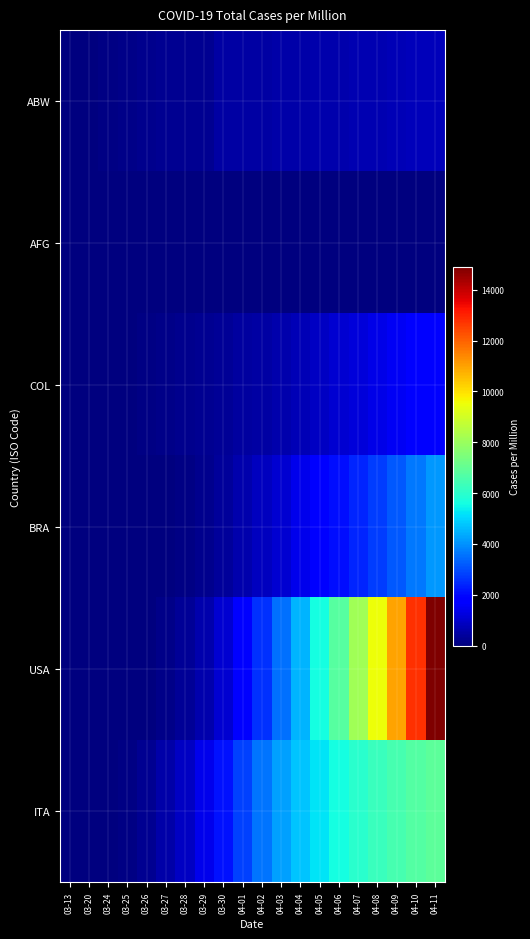

At 04-01, list the series in order from largest to smallest.

ITA, USA, BRA, ABW, COL, AFG